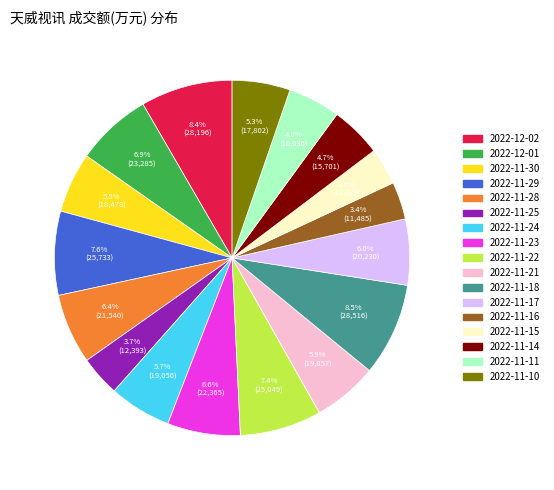

What percentage is the 2022-11-21 slice, to the nearest percent?

6%